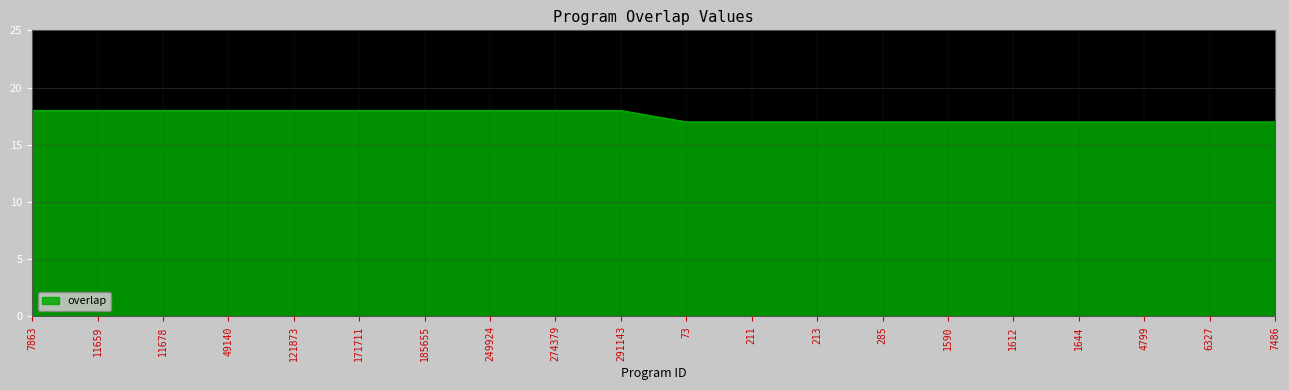

What is the greatest value displayed?

18